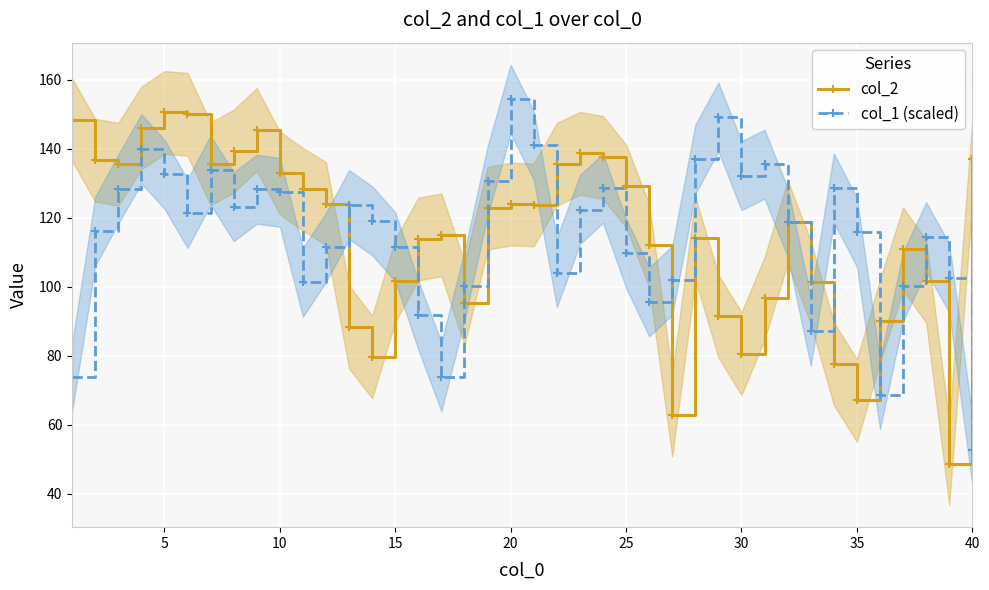

What is the maximum value for col_1 (scaled)?

154.4